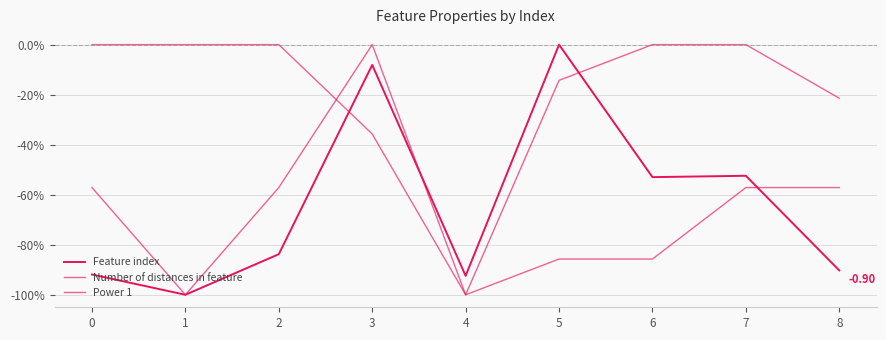

The Power 1 series shows -0.7 at 0. True or false?

False